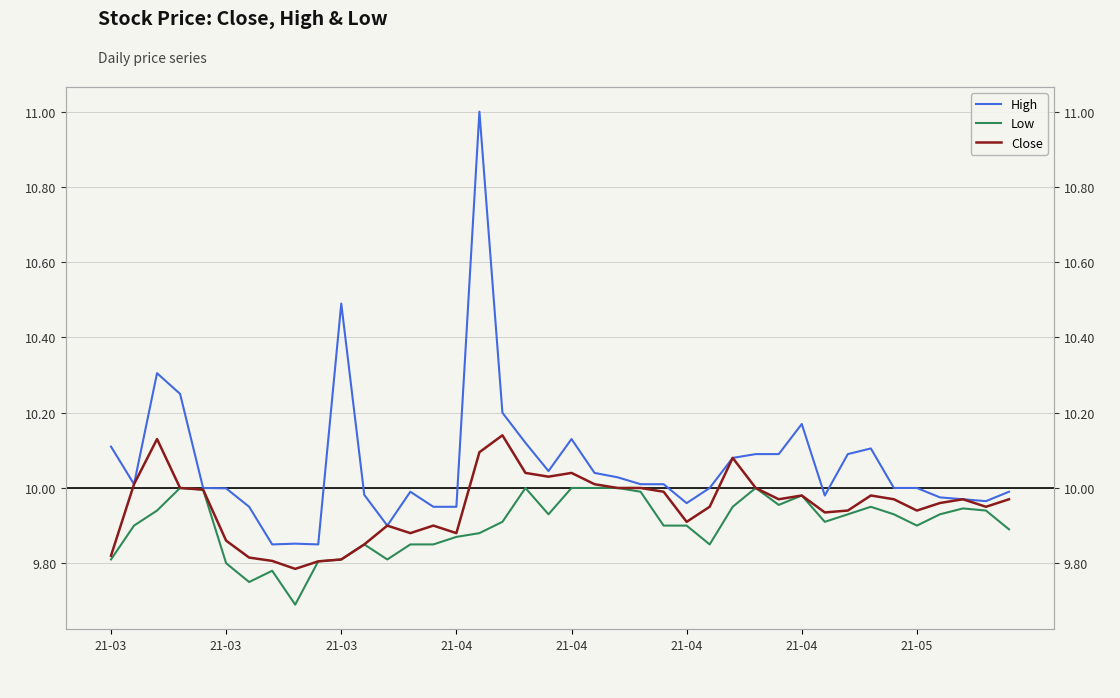

Is the value of High at 25 greater than the value of Low at 31?

Yes